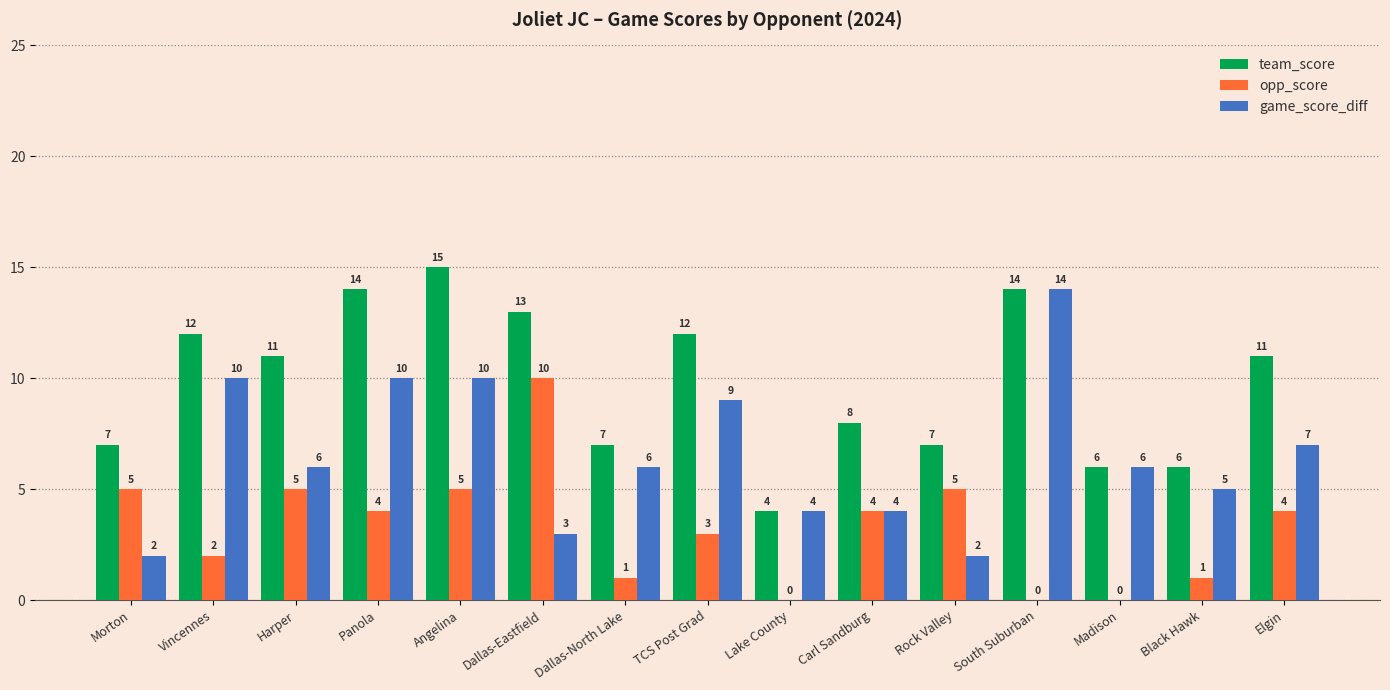

Are the bars horizontal?

No